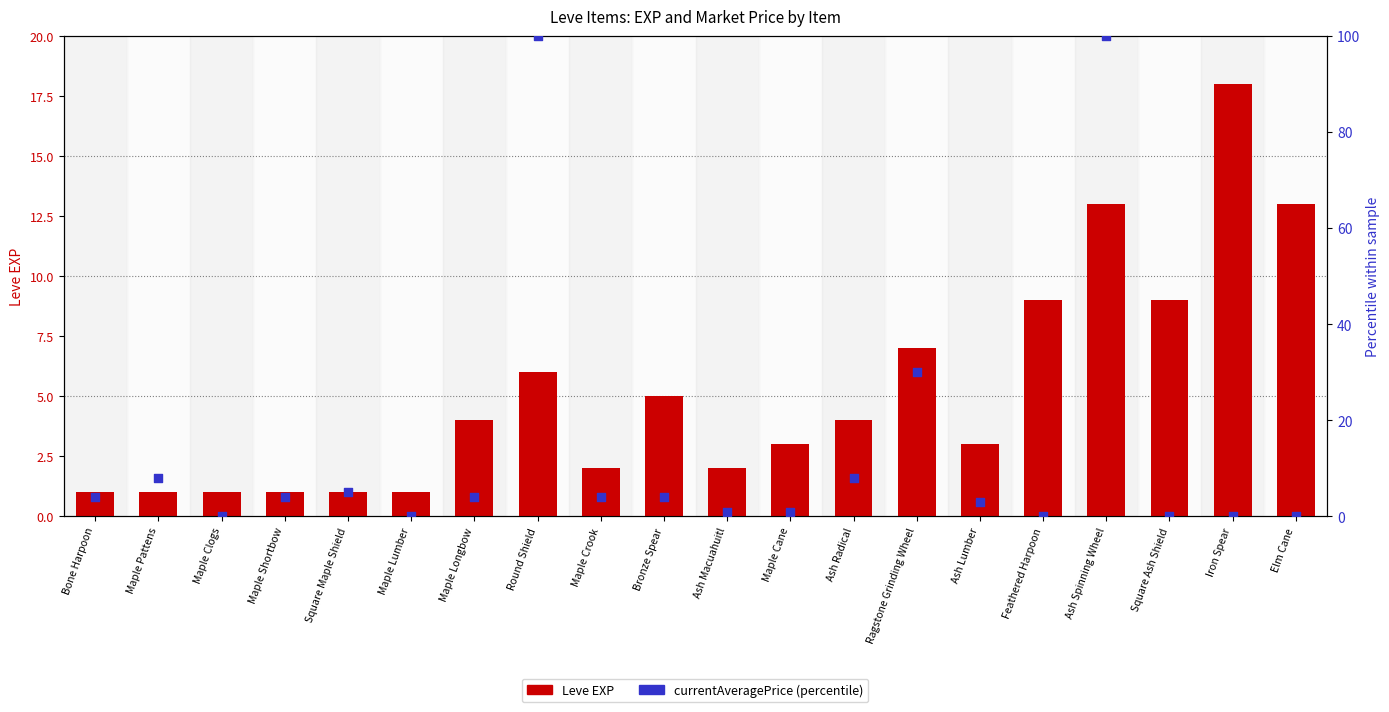

Which series has the largest Y range (max minus min)?

currentAveragePrice (pct)